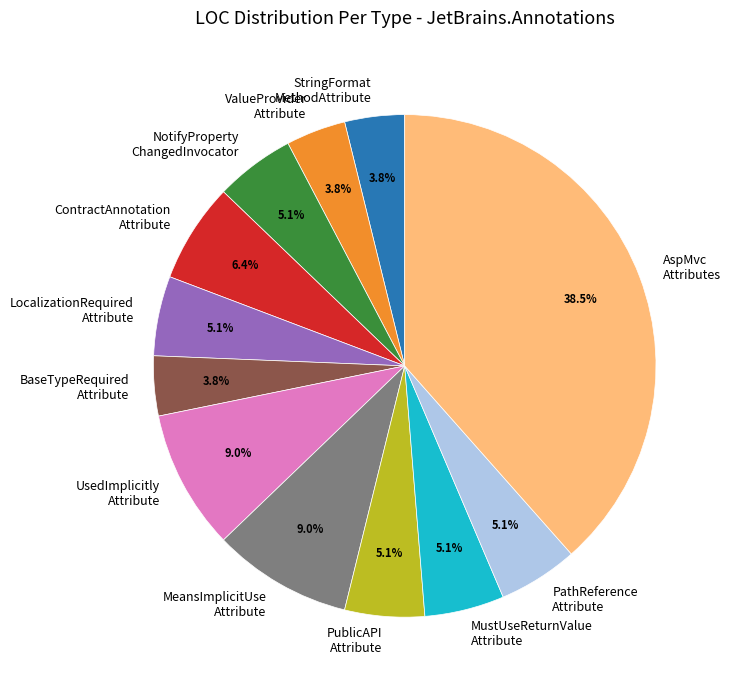

Between BaseTypeRequired Attribute and MustUseReturnValue Attribute, which is larger?

MustUseReturnValue Attribute